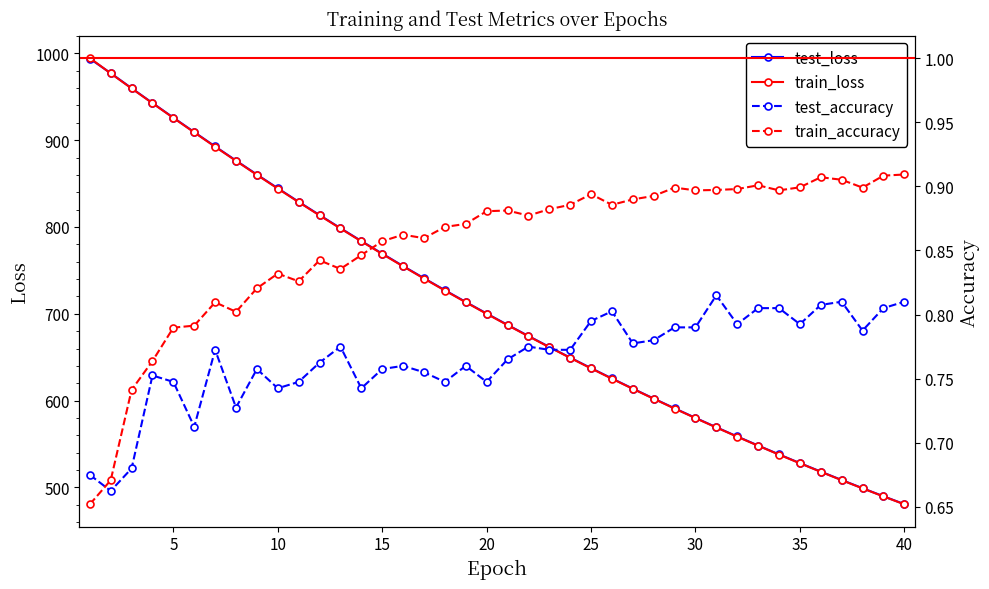

What is the highest value of the train_loss series?

994.6